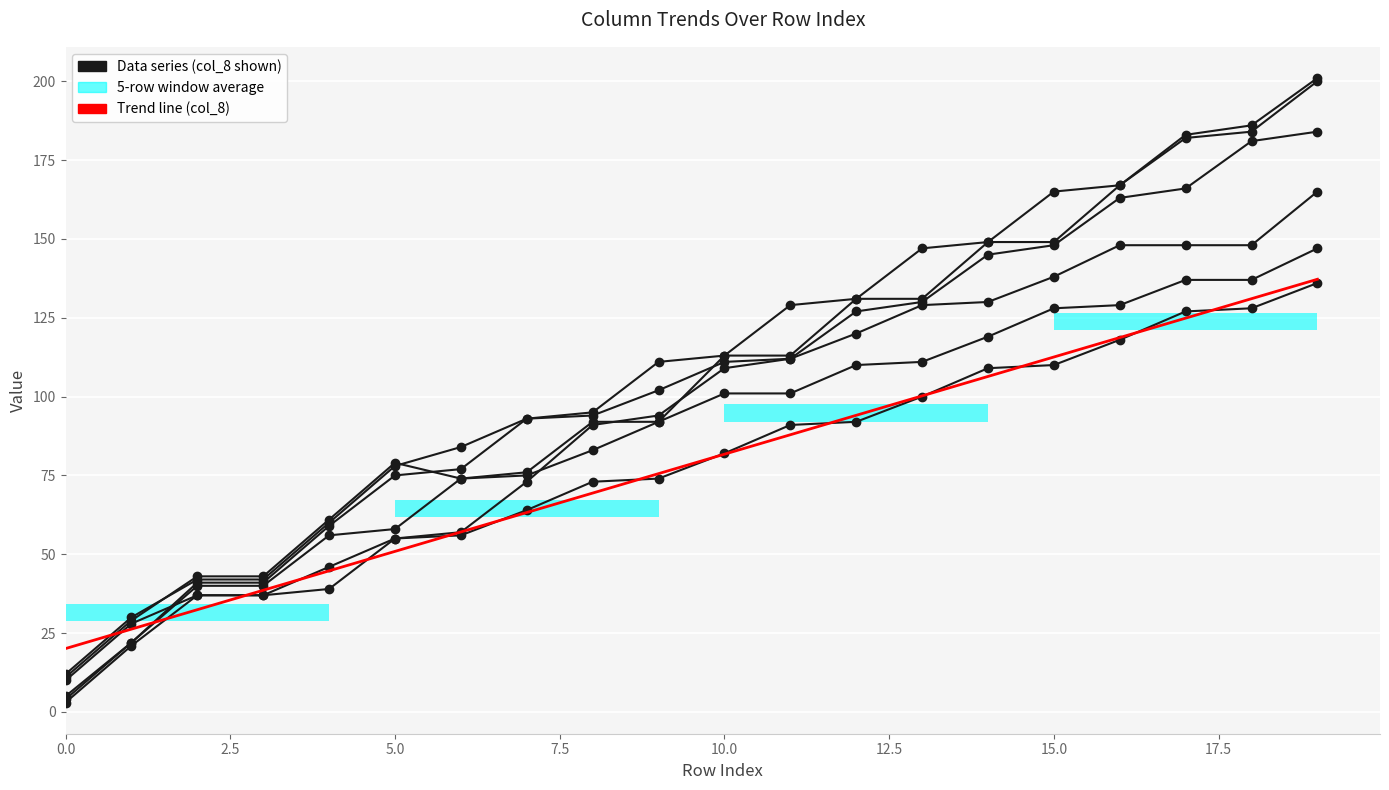

Does the chart contain stacked bars?

No